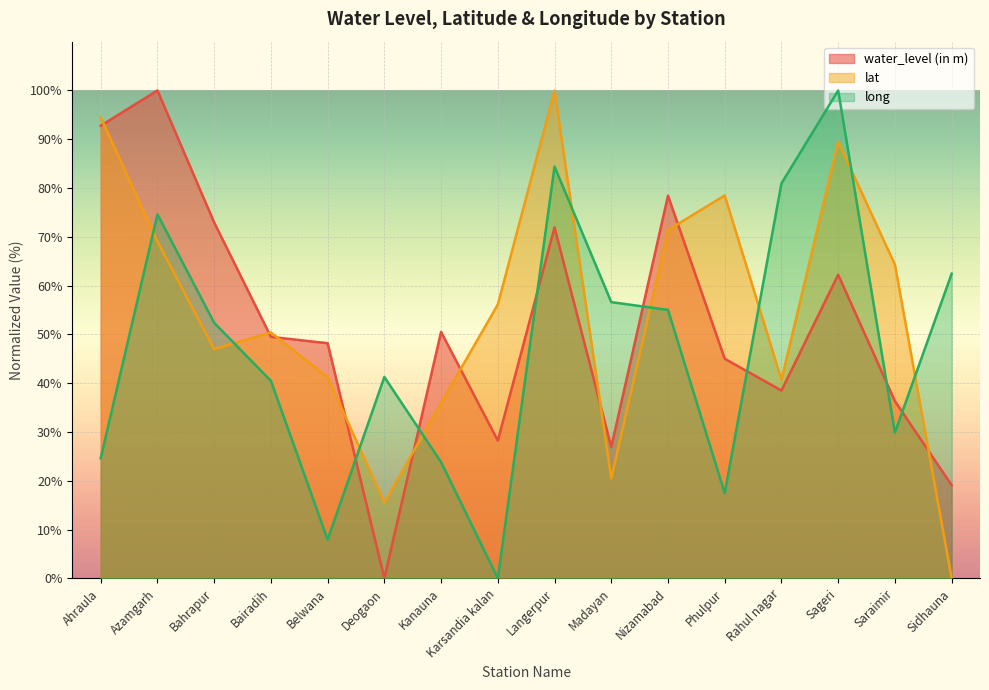

At which label does lat reach its peak?

Langerpur